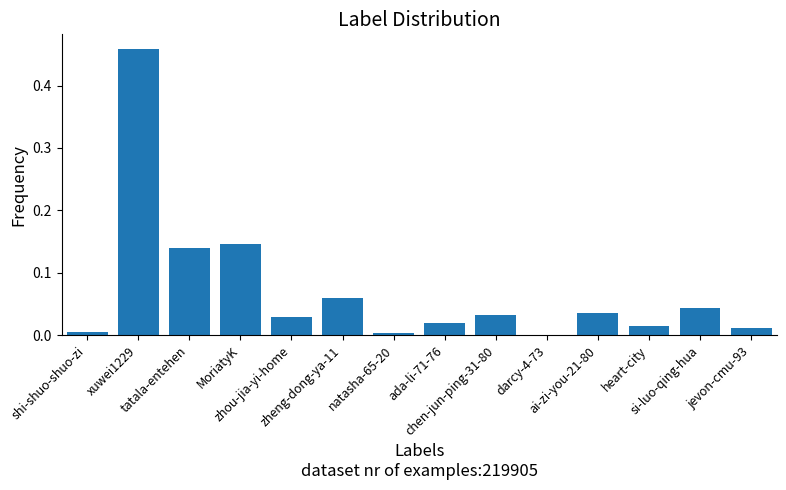

What is the sum of all values?

1.0